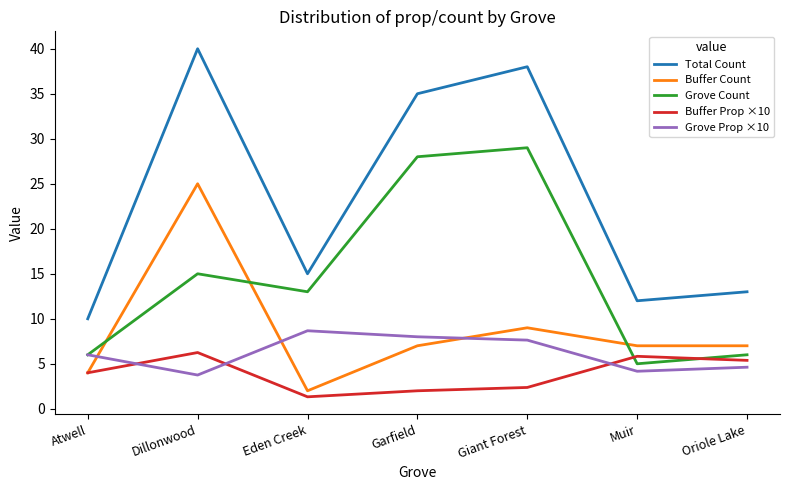

What position from the right is Atwell?

7